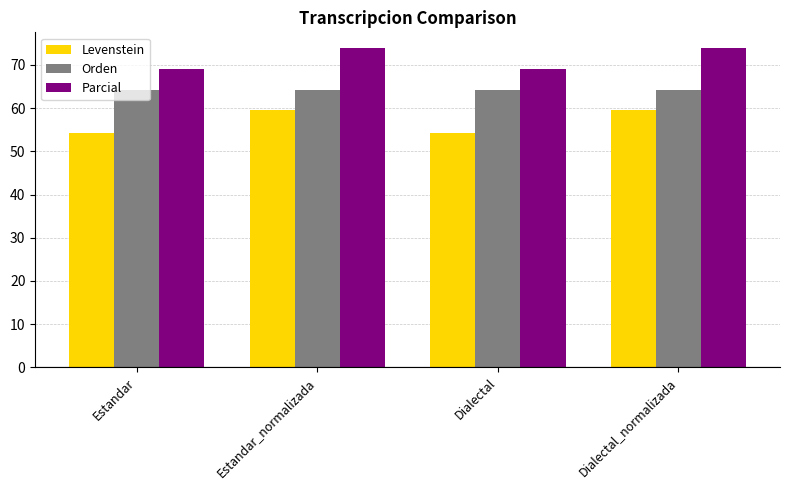

What value does the Levenstein series have at Estandar_normalizada?

59.5